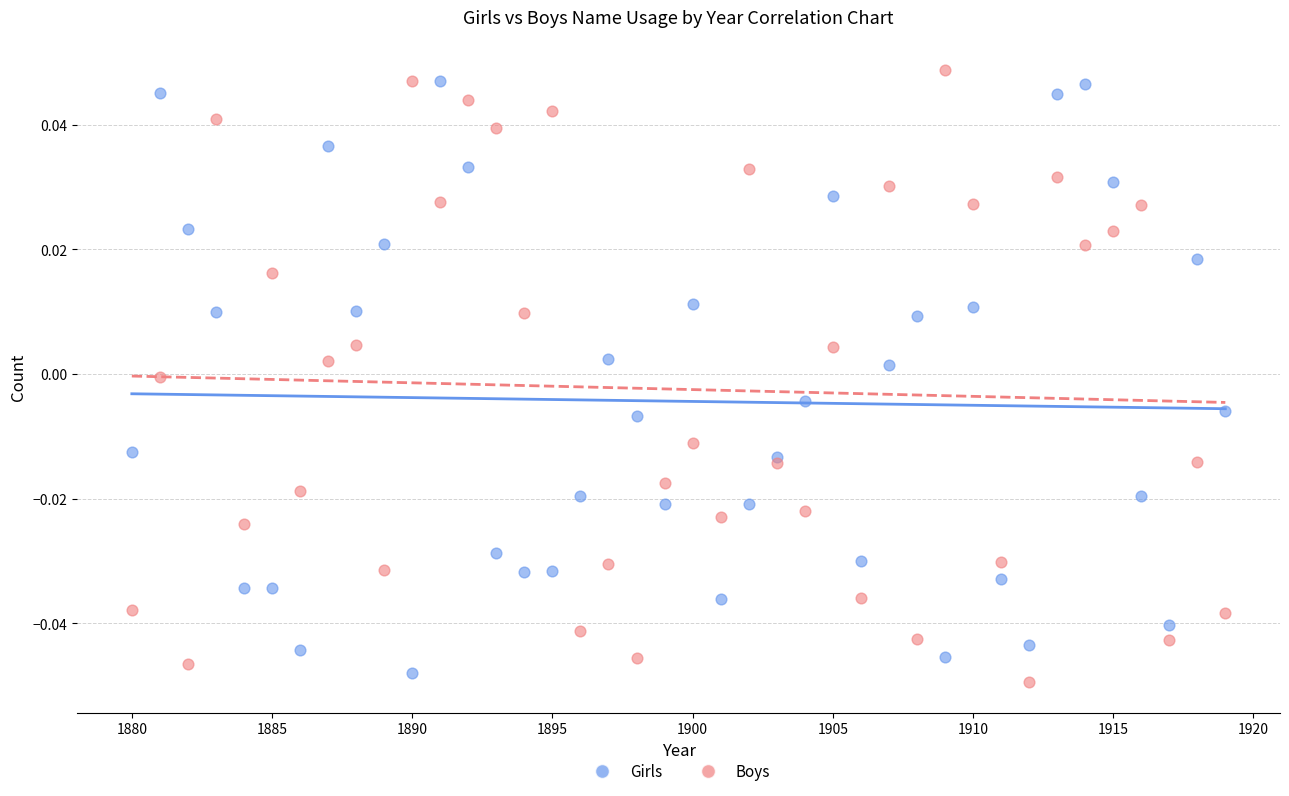

Which series contains the lowest Y value?

Boys